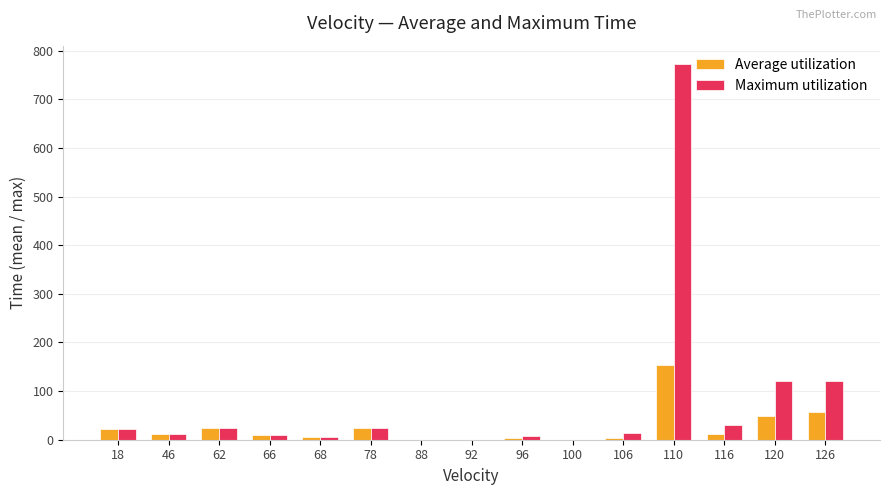

Which series changed the most between 106 and 126?

Maximum utilization